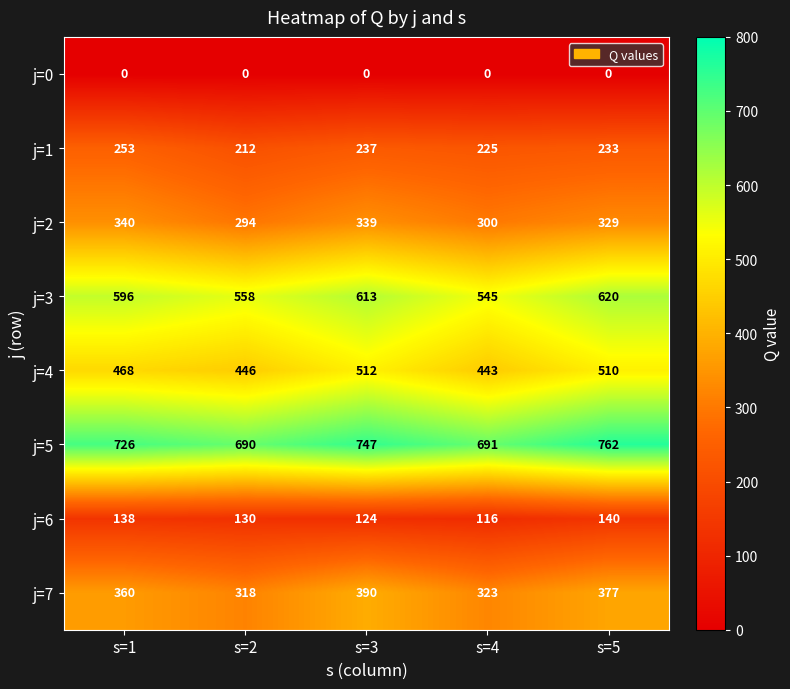

How many data points does each series have?

5